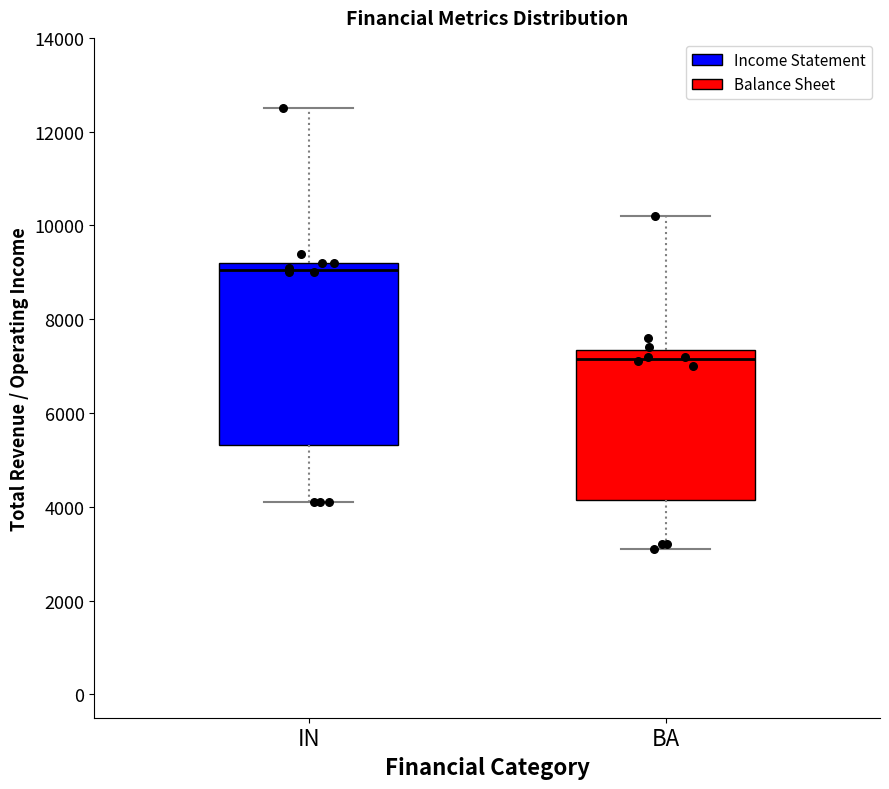

Reading left to right, read every box against the y-axis: the position of its median line, the range the box covers, and the ends of its whiskers. The values are not printed on the chart, so give them approximately, as read against the axis.

IN: median 9000, box 5400 to 9200, whiskers 4200 to 12600
BA: median 7200, box 4200 to 7400, whiskers 3200 to 10200